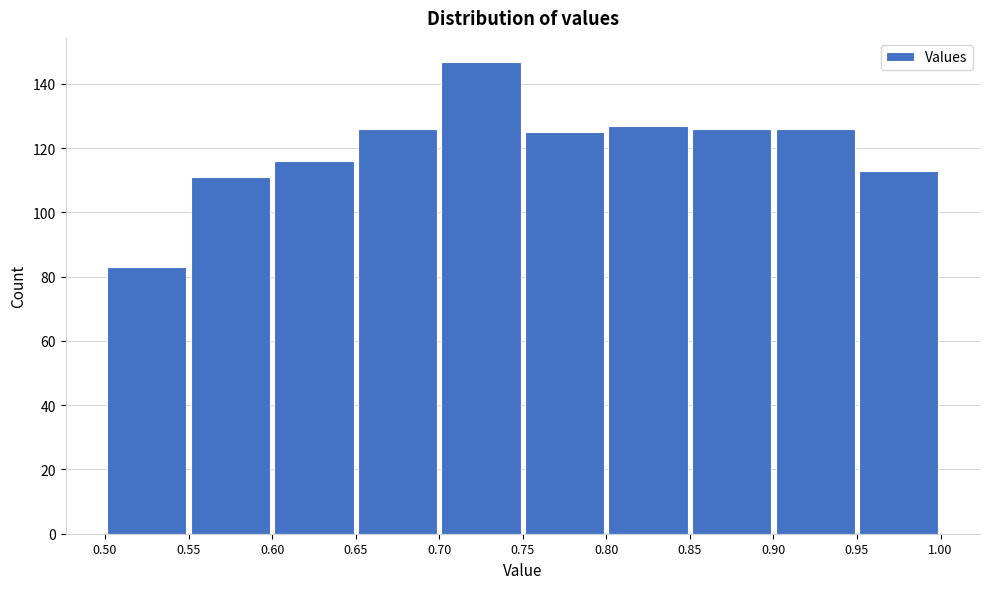

Reading left to right, list every bar in this chart as the range it spans on the x-axis followed by its height. The values are not printed on the chart, so give them approximately, as read against the axis.

0.50 to 0.55: 84
0.55 to 0.60: 112
0.60 to 0.65: 116
0.65 to 0.70: 126
0.70 to 0.75: 148
0.75 to 0.80: 126
0.80 to 0.85: 128
0.85 to 0.90: 126
0.90 to 0.95: 126
0.95 to 1.00: 114